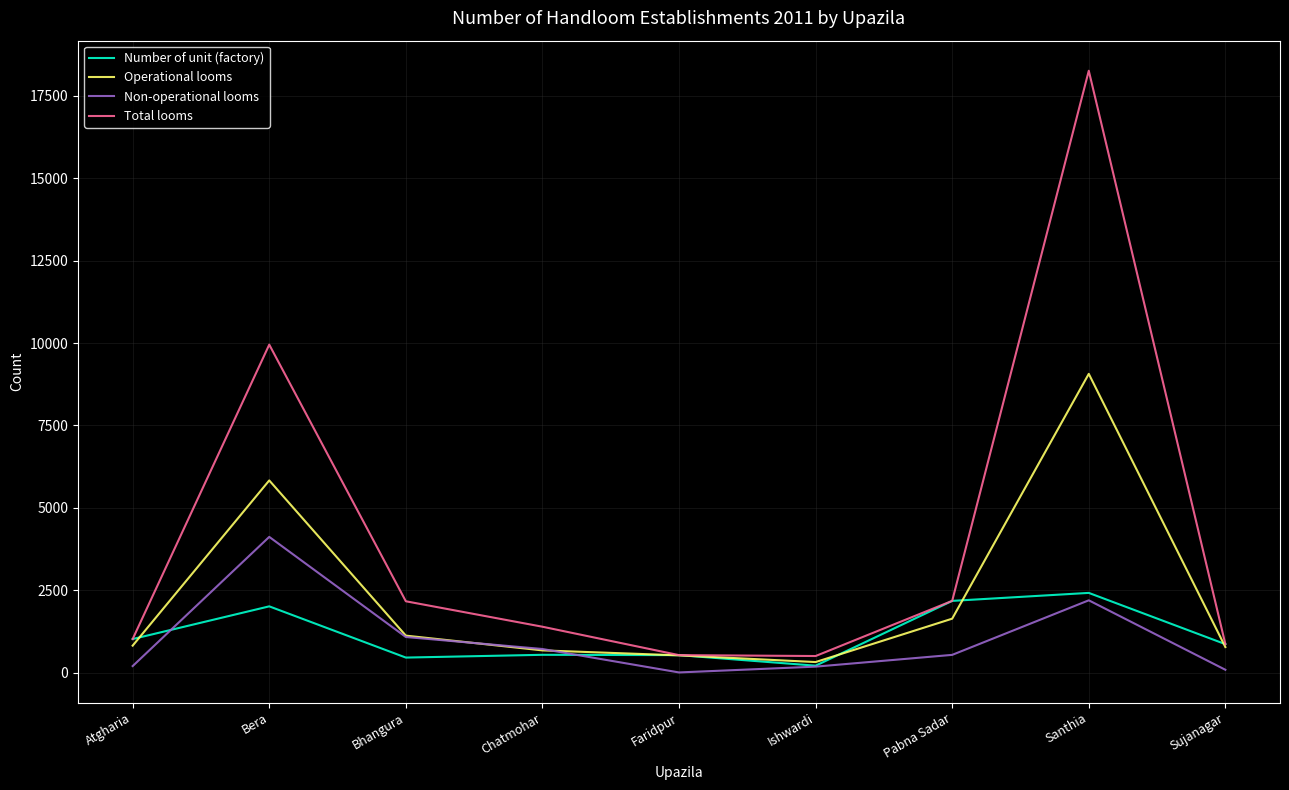

What is the sum of all Operational looms values?

20779